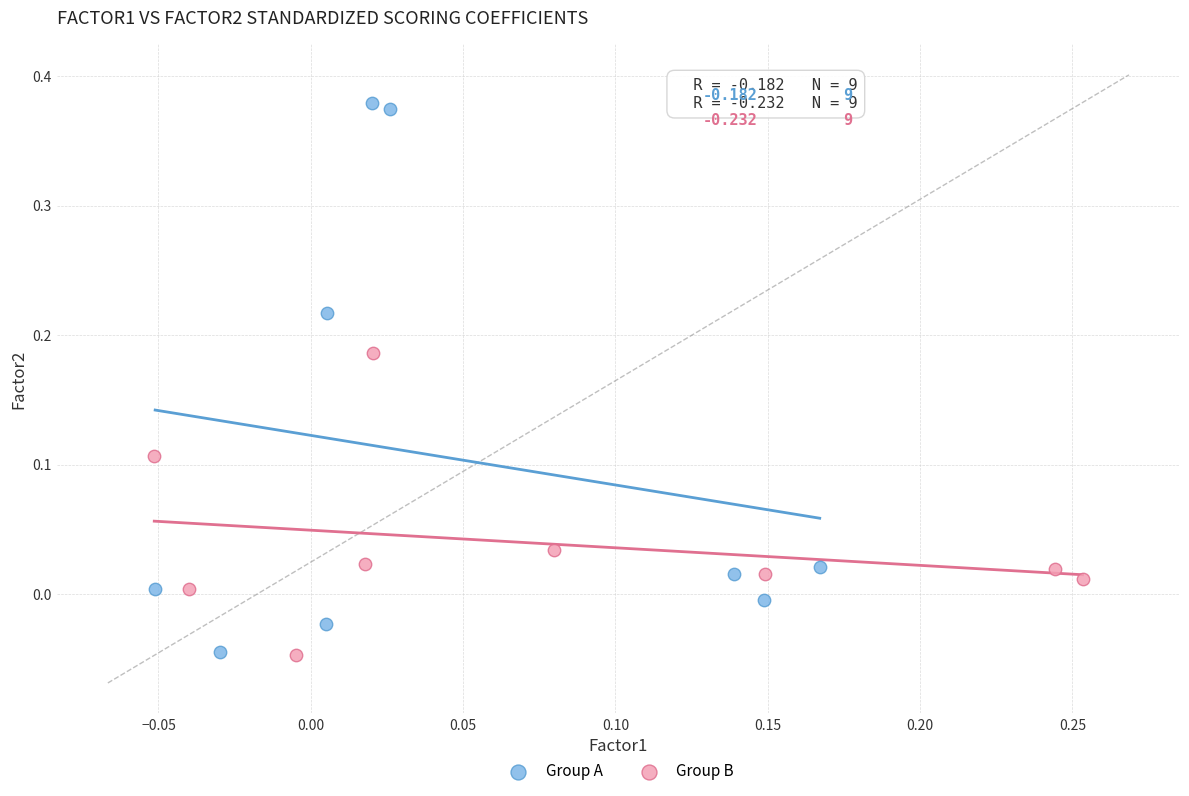

Which series reaches the maximum Y coordinate?

Group A